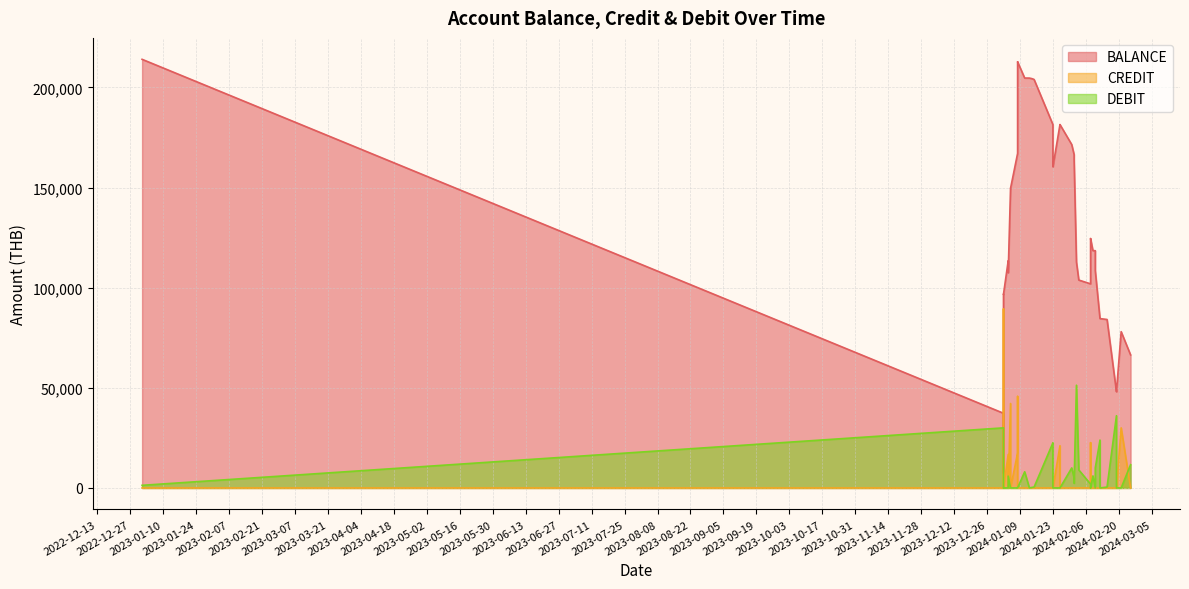

What is the difference between the second highest and second lowest values in the CREDIT series?

45698.6